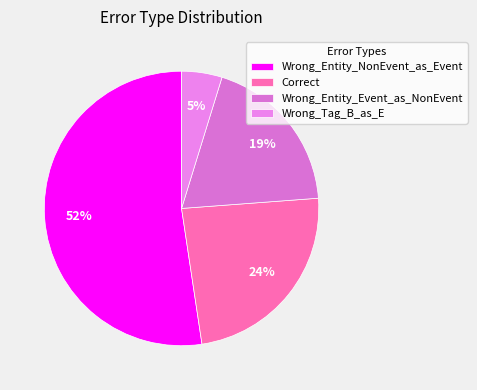

To the nearest percent, what is the combined percentage of Wrong_Entity_Event_as_NonEvent and Wrong_Entity_NonEvent_as_Event?

71%